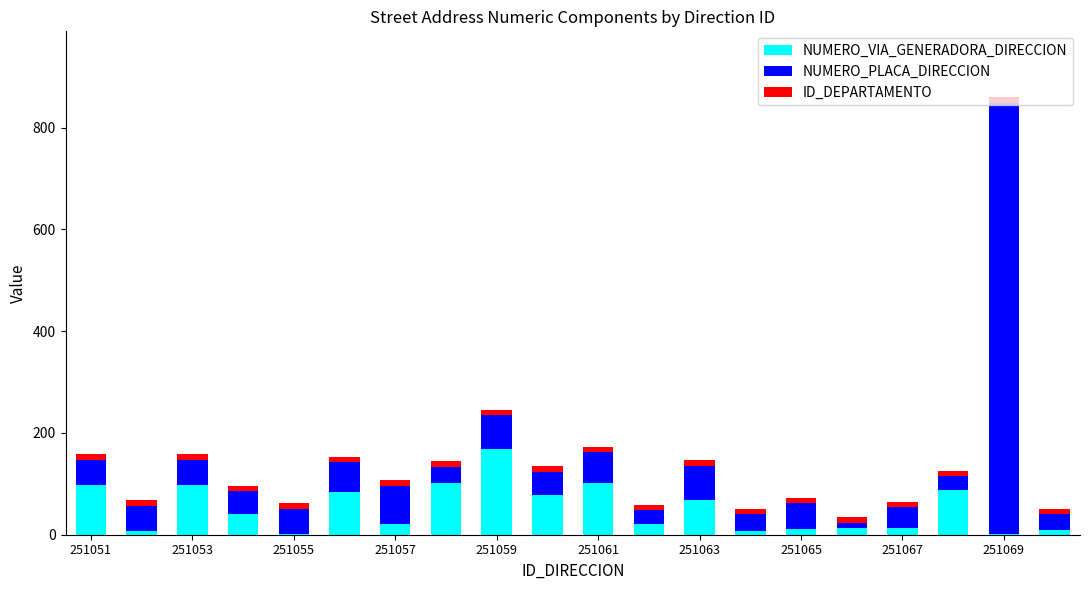

What are all the series names shown in the legend?

NUMERO_VIA_GENERADORA_DIRECCION, NUMERO_PLACA_DIRECCION, ID_DEPARTAMENTO